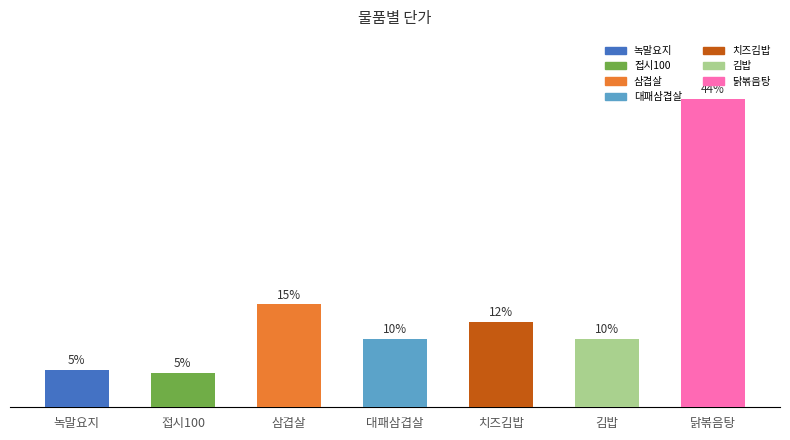

Does the chart contain any negative values?

No